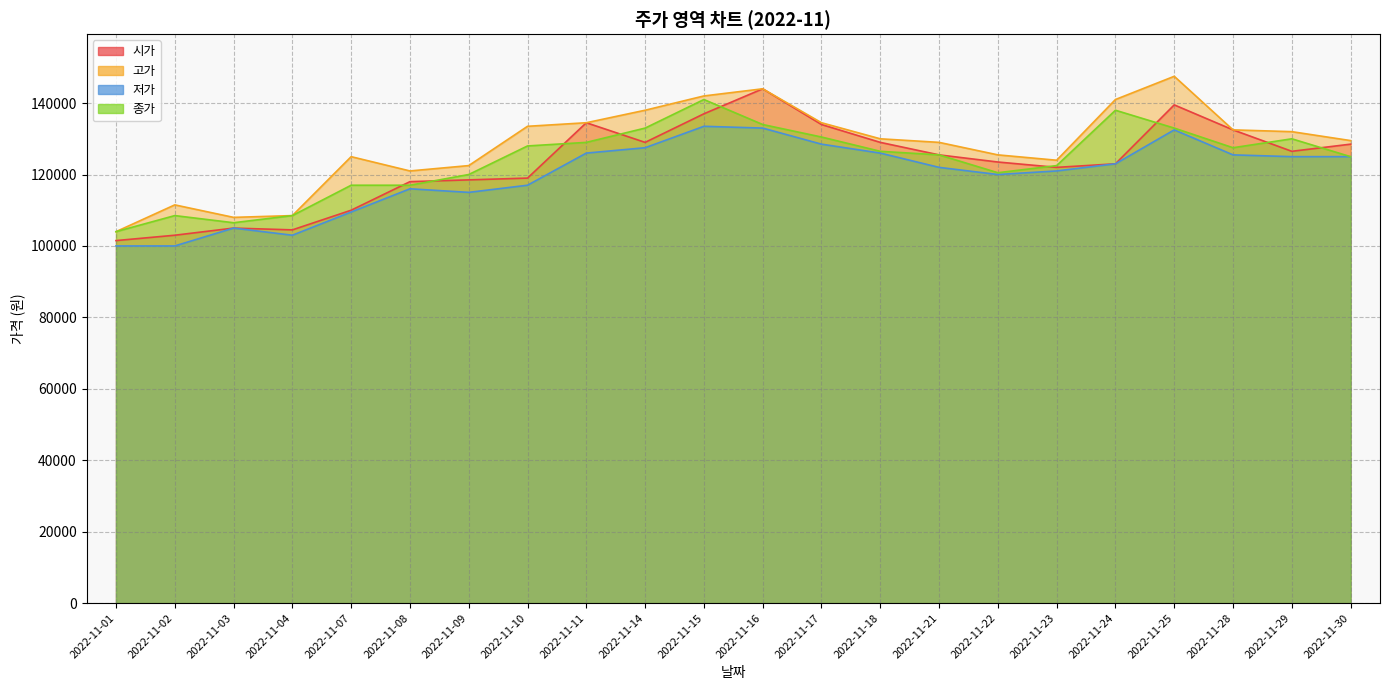

Rank the series by their maximum value, from lowest to highest.

저가, 종가, 시가, 고가